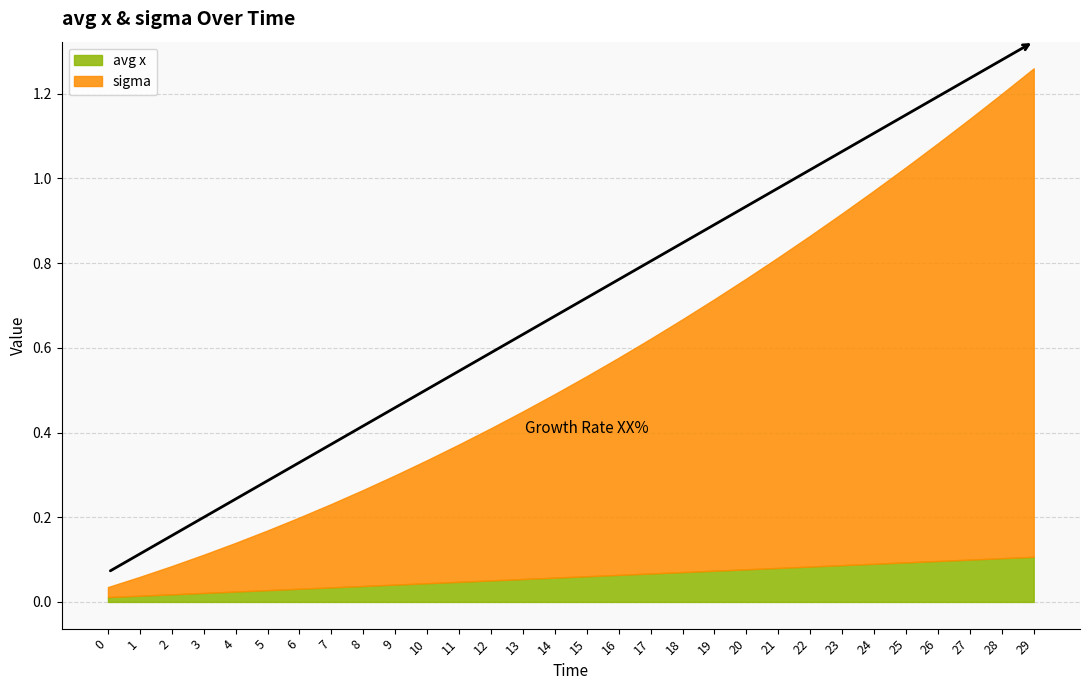

What is the spread (max minus min) of values at 14?

0.5